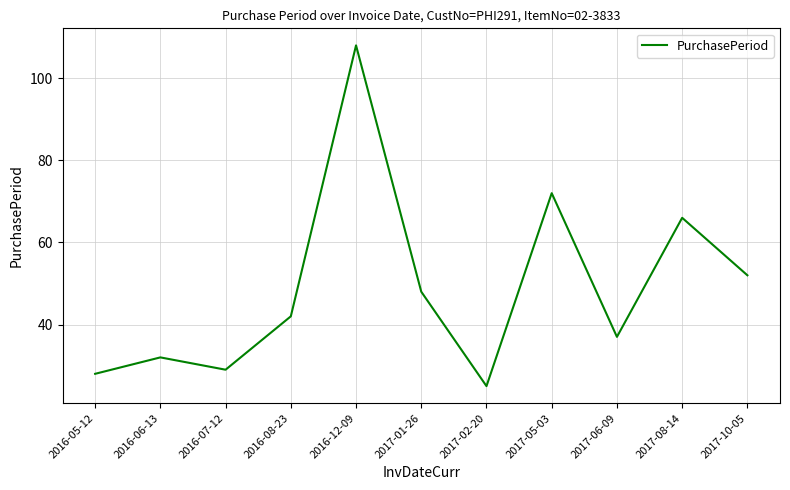

True or false: the data has more than 2 interior local peaks.

True